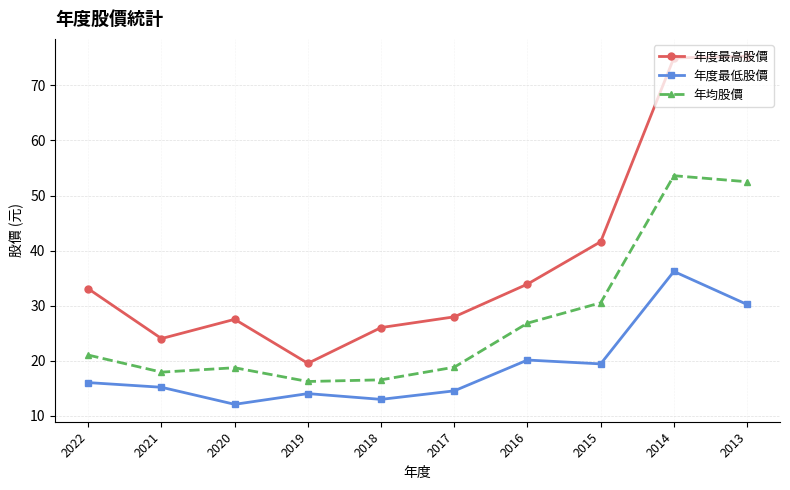

Which series has the largest range (max minus min)?

年度最高股價